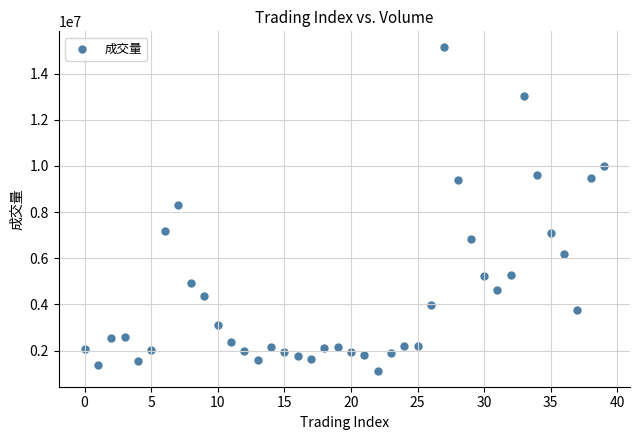

What is the range of Y values (max minus min)?

13997048